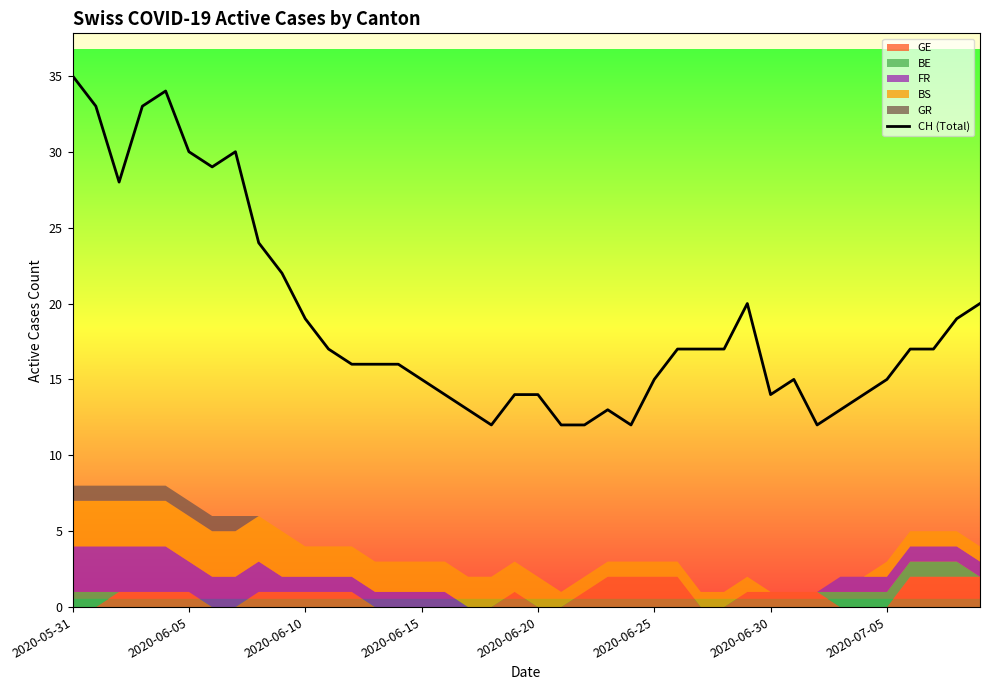

The CH (Total) series shows 8 at 2020-06-15. True or false?

False